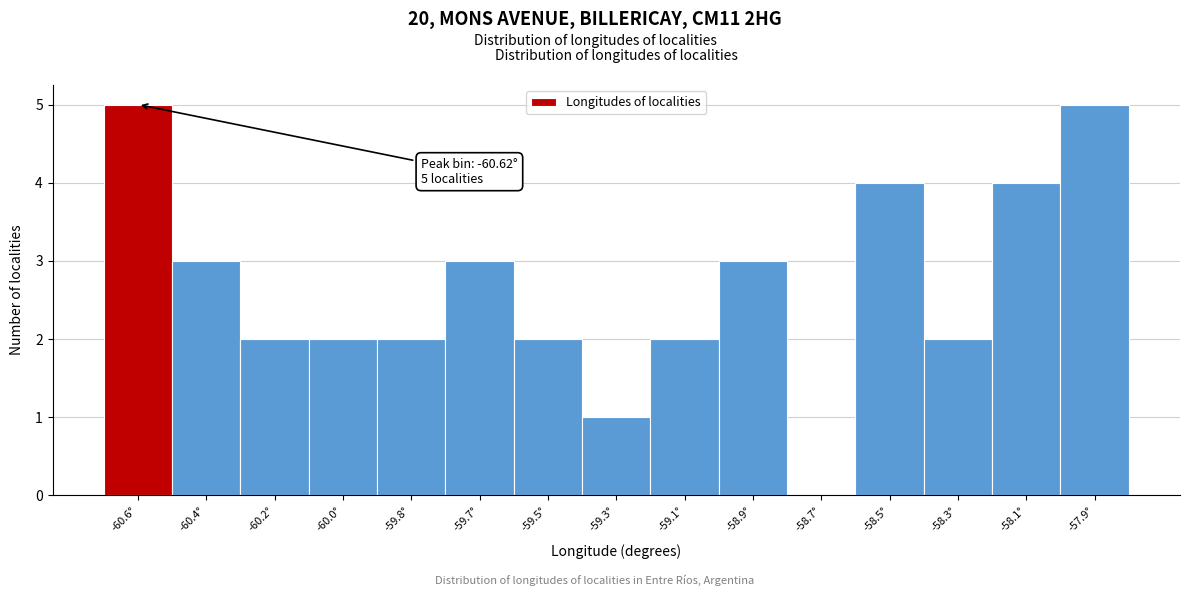

Reading right to left, transcribe all the data shown in this chart.

-57.9°=5	-58.1°=4	-58.3°=2	-58.5°=4	-58.7°=0	-58.9°=3	-59.1°=2	-59.3°=1	-59.5°=2	-59.7°=3	-59.8°=2	-60.0°=2	-60.2°=2	-60.4°=3	-60.6°=5